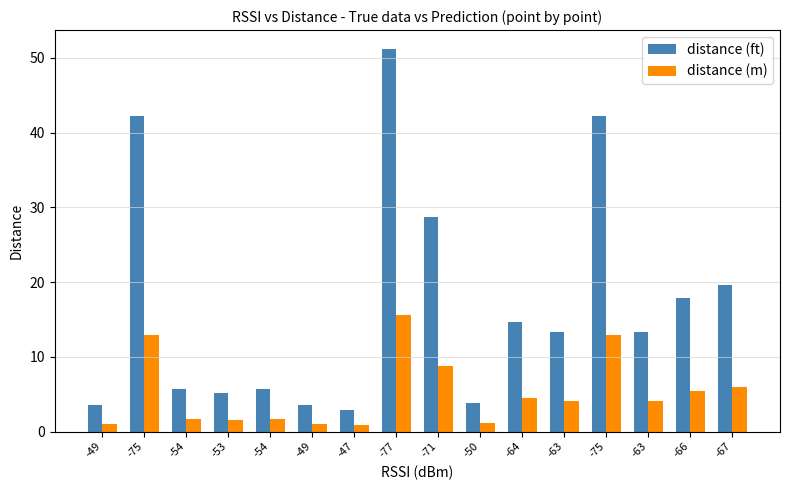

Rank the series by their average value, from highest to lowest.

distance (ft), distance (m)